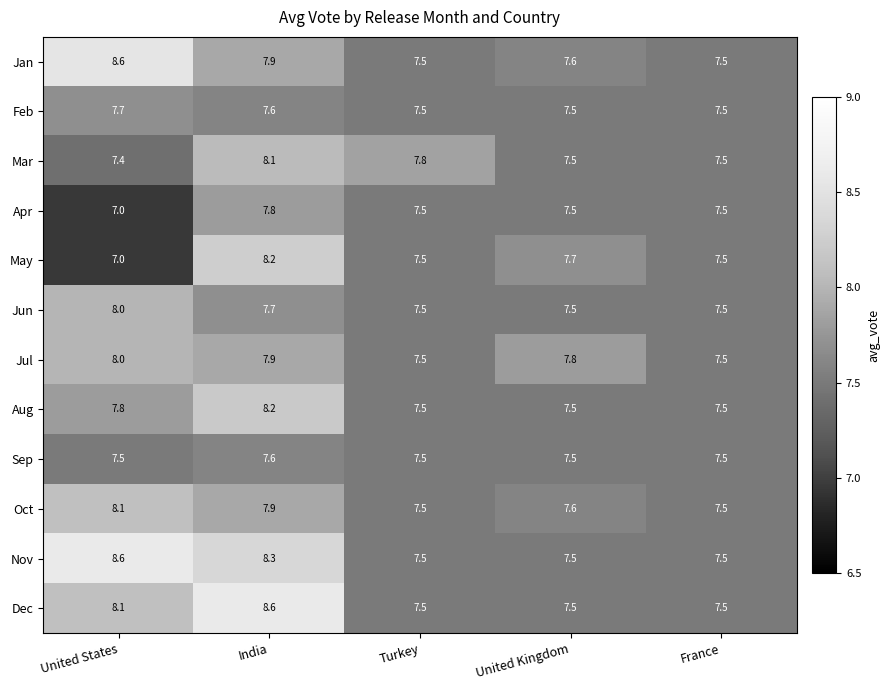

At which label does Feb reach its peak?

United States